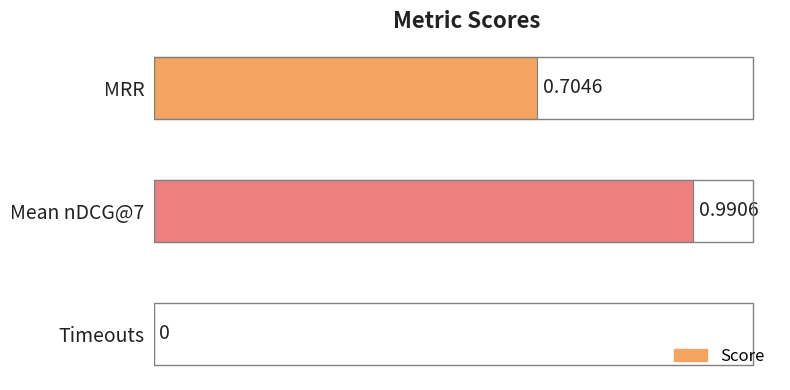

At which label is the value closest to 0?

Timeouts